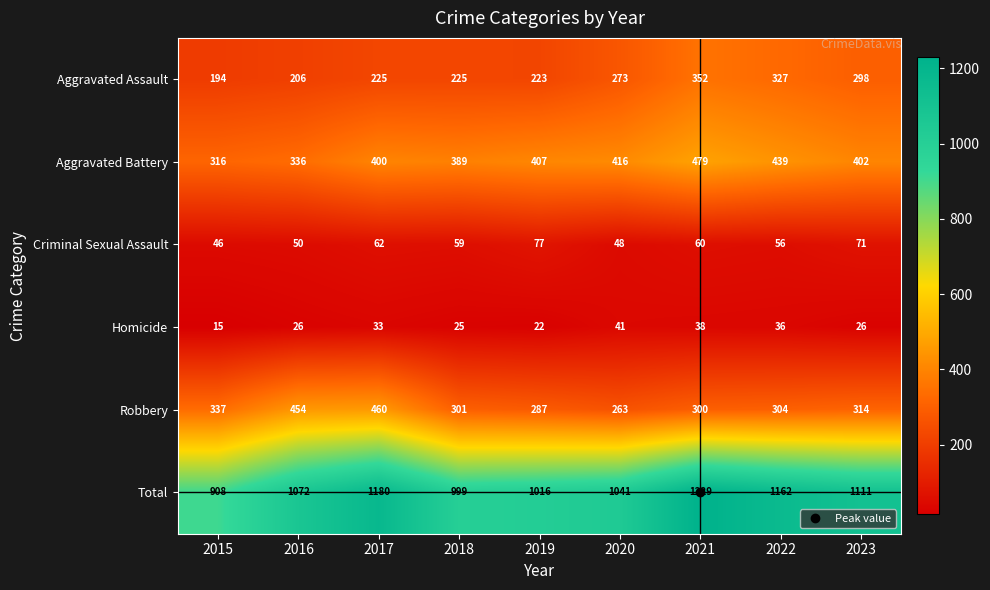

What value does the Criminal Sexual Assault series have at 2017?

62